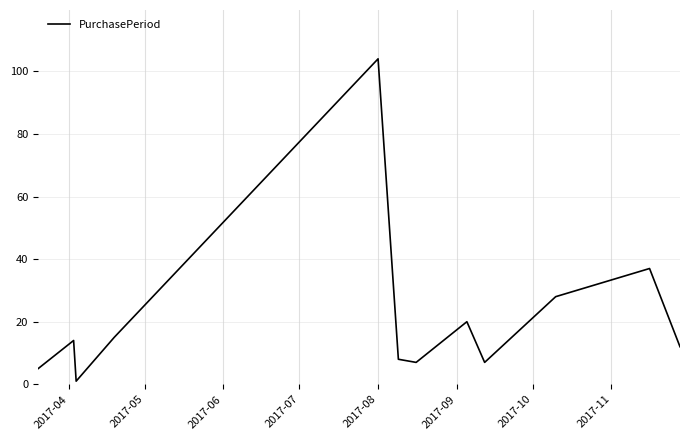

What is the maximum value shown in the chart?

104